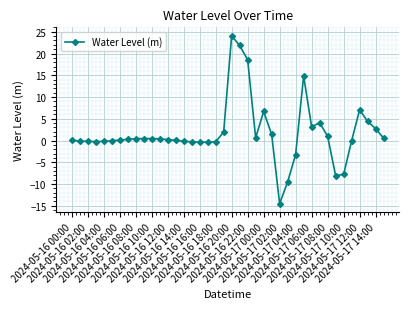

What is the minimum value shown in the chart?

-14.5